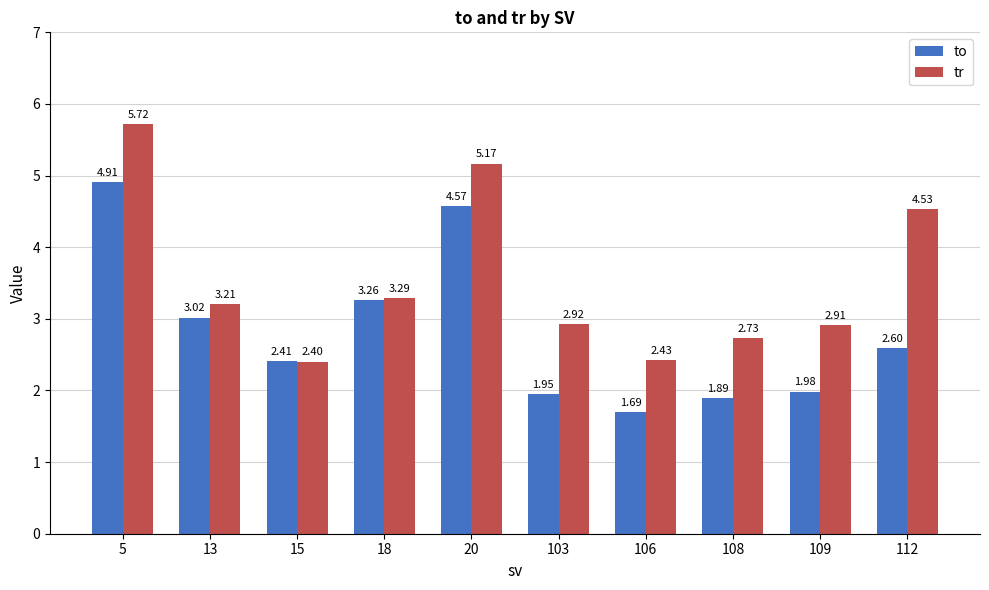

List the series in order of their peak value, lowest first.

to, tr